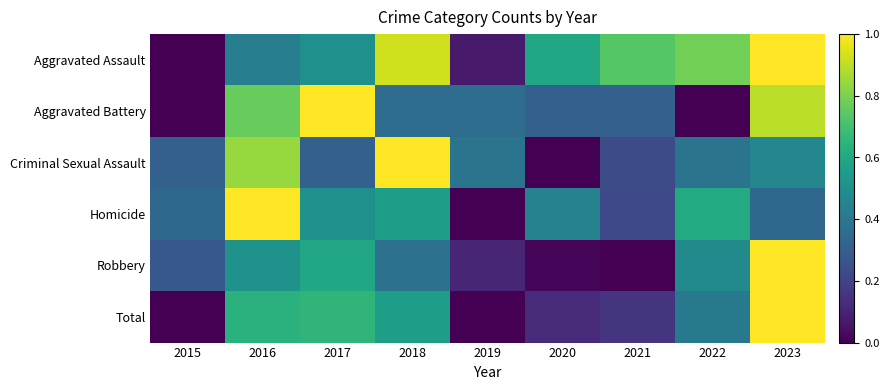

At 2021, list the series in order from smallest to largest.

Robbery, Total, Homicide, Criminal Sexual Assault, Aggravated Battery, Aggravated Assault